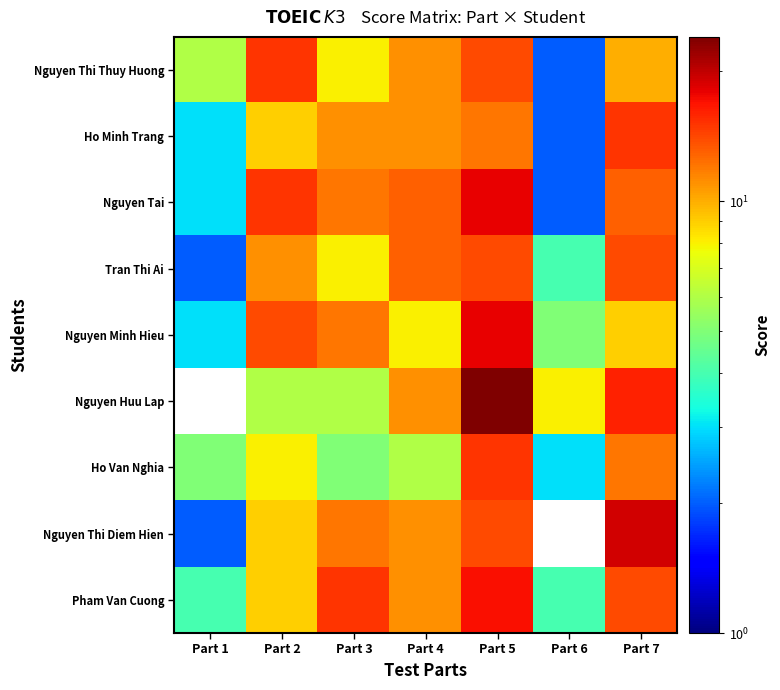

Reading left to right, transcribe all the data shown in this chart.

Nguyen Thi Thuy Huong: Part 1=6	Part 2=15	Part 3=8	Part 4=11	Part 5=14	Part 6=2	Part 7=10
Ho Minh Trang: Part 1=3	Part 2=9	Part 3=11	Part 4=11	Part 5=12	Part 6=2	Part 7=15
Nguyen Tai: Part 1=3	Part 2=15	Part 3=12	Part 4=13	Part 5=18	Part 6=2	Part 7=13
Tran Thi Ai: Part 1=2	Part 2=11	Part 3=8	Part 4=13	Part 5=14	Part 6=4	Part 7=14
Nguyen Minh Hieu: Part 1=3	Part 2=14	Part 3=12	Part 4=8	Part 5=18	Part 6=5	Part 7=9
Nguyen Huu Lap: Part 1=0	Part 2=6	Part 3=6	Part 4=11	Part 5=24	Part 6=8	Part 7=16
Ho Van Nghia: Part 1=5	Part 2=8	Part 3=5	Part 4=6	Part 5=15	Part 6=3	Part 7=12
Nguyen Thi Diem Hien: Part 1=2	Part 2=9	Part 3=12	Part 4=11	Part 5=14	Part 6=0	Part 7=19
Pham Van Cuong: Part 1=4	Part 2=9	Part 3=15	Part 4=11	Part 5=17	Part 6=4	Part 7=14